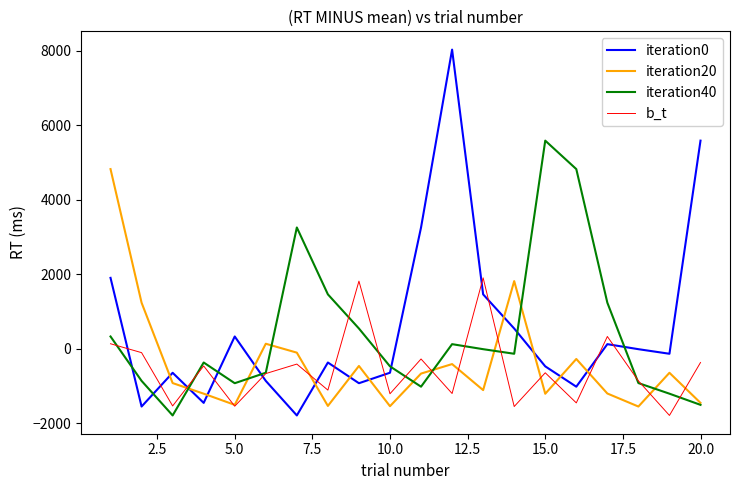

Which series has the largest range (max minus min)?

iteration0